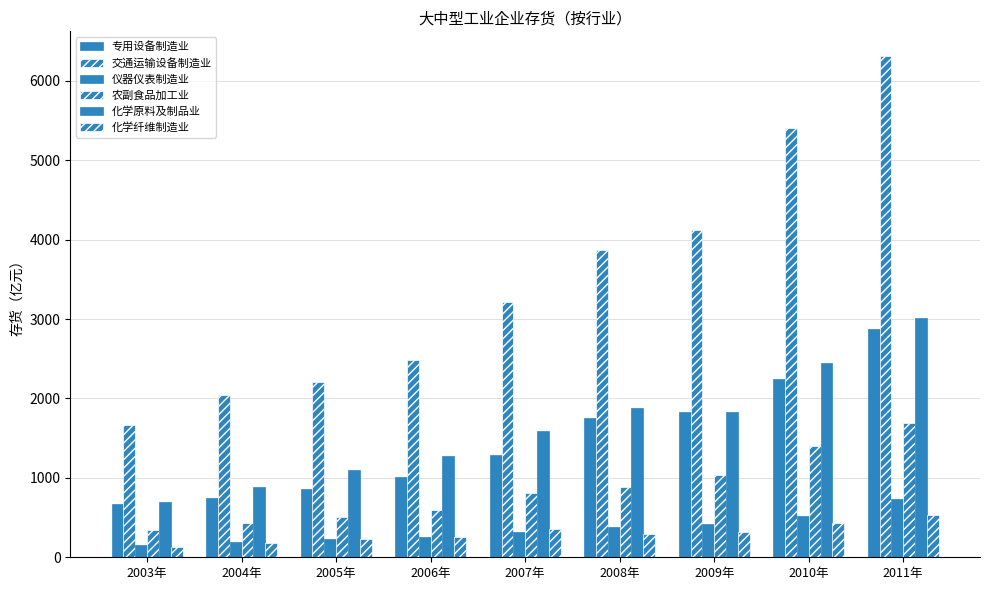

What is the difference between the second highest and minimum values in the 交通运输设备制造业 series?

3730.1